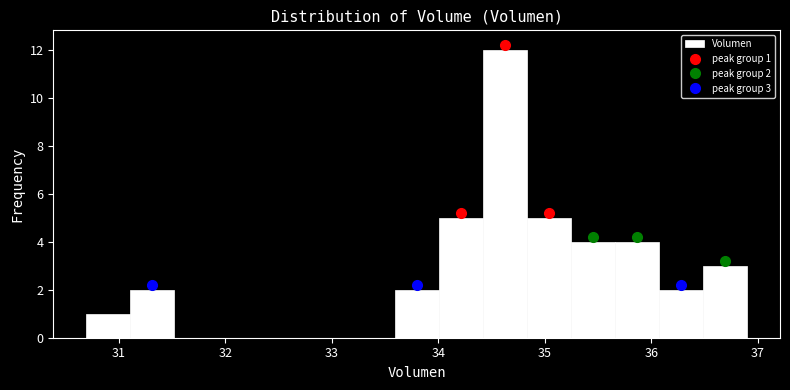

Over which range of the x-axis is the bar tallest?

34.4 to 34.8